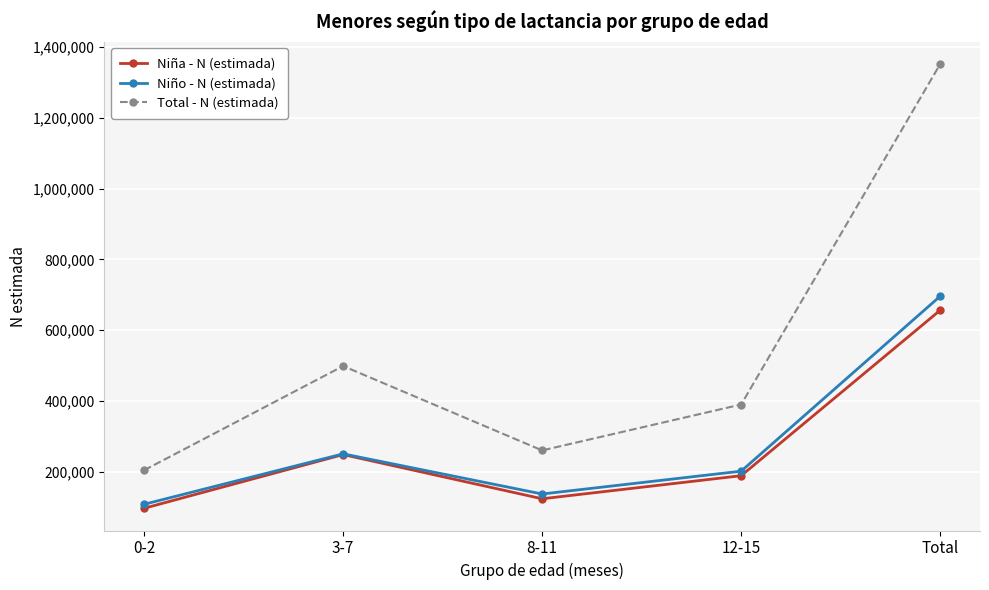

Which category has the highest value in the Niño - N (estimada) series?

Total